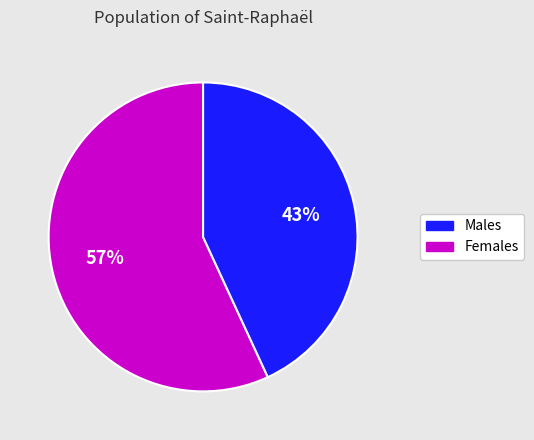

How many segments does this pie chart have?

2